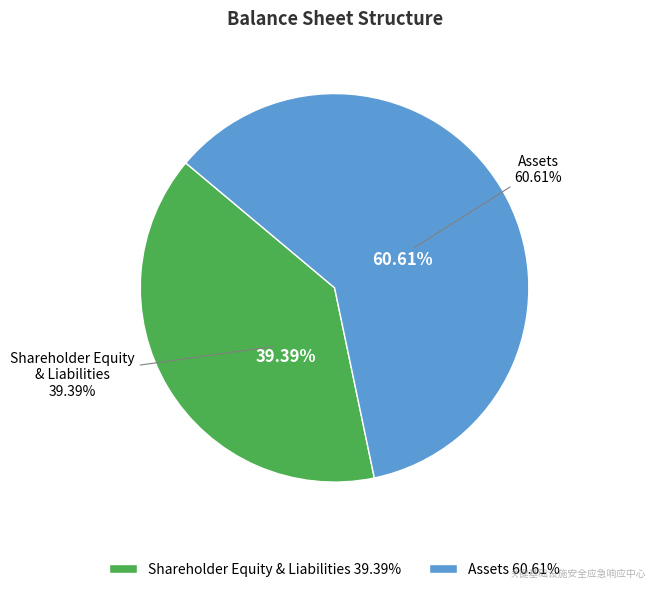

To the nearest percent, what percentage of the pie is Shareholder Equity & Liabilities?

39%